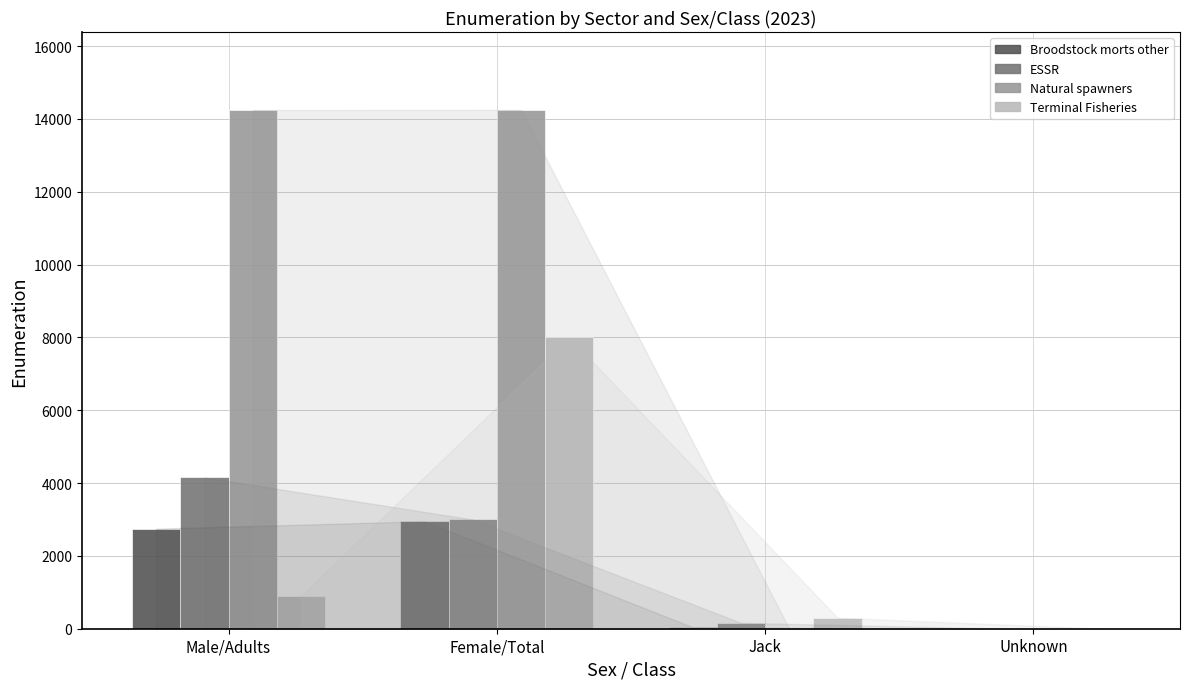

Are the bars horizontal?

No